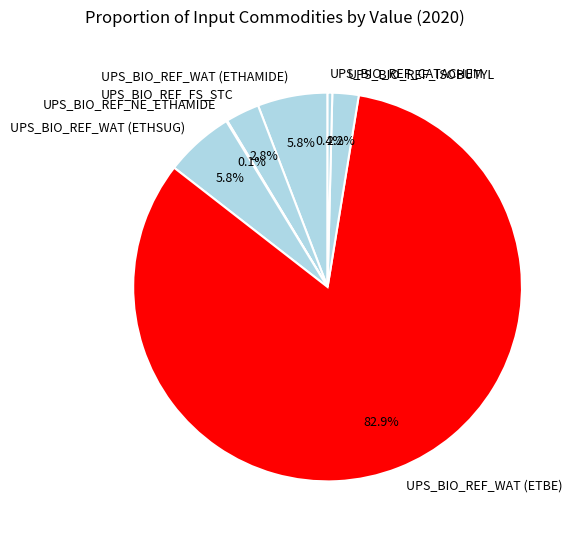

Which has a higher value, UPS_BIO_REF_ISOBUTYL or UPS_BIO_REF_FS_STC?

UPS_BIO_REF_FS_STC